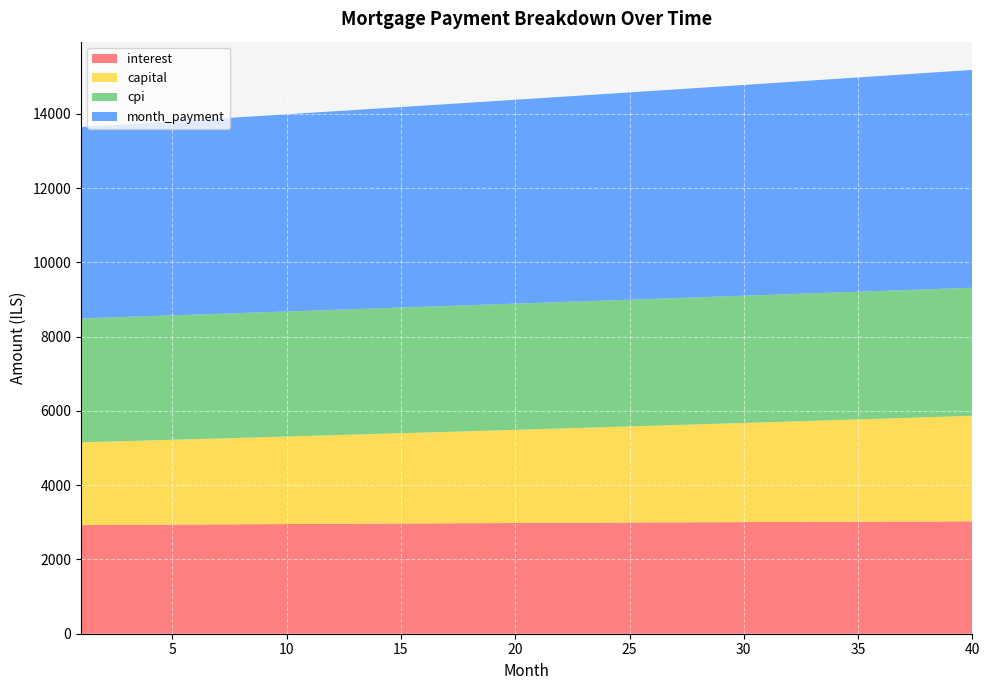

Reading right to left, transcribe all the data shown in this chart.

interest: 40=3026.8	39=3025.0	38=3023.1	37=3021.2	36=3019.3	35=3017.3	34=3015.2	33=3013.2	32=3011.0	31=3008.8	30=3006.7	29=3004.4	28=3002.1	27=2999.8	26=2997.4	25=2995.0	24=2992.5	23=2990.1	22=2987.5	21=2985.0	20=2982.4	19=2979.7	18=2977.1	17=2974.3	16=2971.6	15=2968.8	14=2966.0	13=2963.2	12=2960.3	11=2957.3	10=2954.4	9=2951.4	8=2948.4	7=2945.3	6=2942.3	5=2939.2	4=2936.0	3=2932.8	2=2929.6	1=2926.4
capital: 40=2841.7	39=2824.1	38=2806.5	37=2789.0	36=2771.7	35=2754.4	34=2737.3	33=2720.3	32=2703.3	31=2686.5	30=2669.8	29=2653.2	28=2636.7	27=2620.3	26=2604.0	25=2587.8	24=2571.7	23=2555.7	22=2539.8	21=2524.0	20=2508.3	19=2492.7	18=2477.2	17=2461.8	16=2446.5	15=2431.3	14=2416.1	13=2401.1	12=2386.2	11=2371.3	10=2356.6	9=2341.9	8=2327.3	7=2312.9	6=2298.5	5=2284.2	4=2270.0	3=2255.8	2=2241.8	1=2227.9
cpi: 40=3449.7	39=3447.7	38=3445.7	37=3443.5	36=3441.3	35=3439.1	34=3436.8	33=3434.5	32=3432.2	31=3429.7	30=3427.3	29=3424.8	28=3422.2	27=3419.6	26=3416.9	25=3414.2	24=3411.5	23=3408.7	22=3405.8	21=3403.0	20=3400.1	19=3397.1	18=3394.1	17=3391.0	16=3387.9	15=3384.8	14=3381.7	13=3378.4	12=3375.2	11=3371.9	10=3368.6	9=3365.2	8=3361.8	7=3358.4	6=3354.9	5=3351.4	4=3347.9	3=3344.3	2=3340.7	1=3337.0
month_payment: 40=5868.6	39=5849.1	38=5829.6	37=5810.2	36=5790.9	35=5771.7	34=5752.5	33=5733.4	32=5714.4	31=5695.4	30=5676.5	29=5657.6	28=5638.8	27=5620.1	26=5601.4	25=5582.8	24=5564.2	23=5545.8	22=5527.3	21=5509.0	20=5490.7	19=5472.4	18=5454.2	17=5436.1	16=5418.1	15=5400.1	14=5382.1	13=5364.2	12=5346.4	11=5328.7	10=5311.0	9=5293.3	8=5275.7	7=5258.2	6=5240.7	5=5223.3	4=5206.0	3=5188.7	2=5171.4	1=5154.3